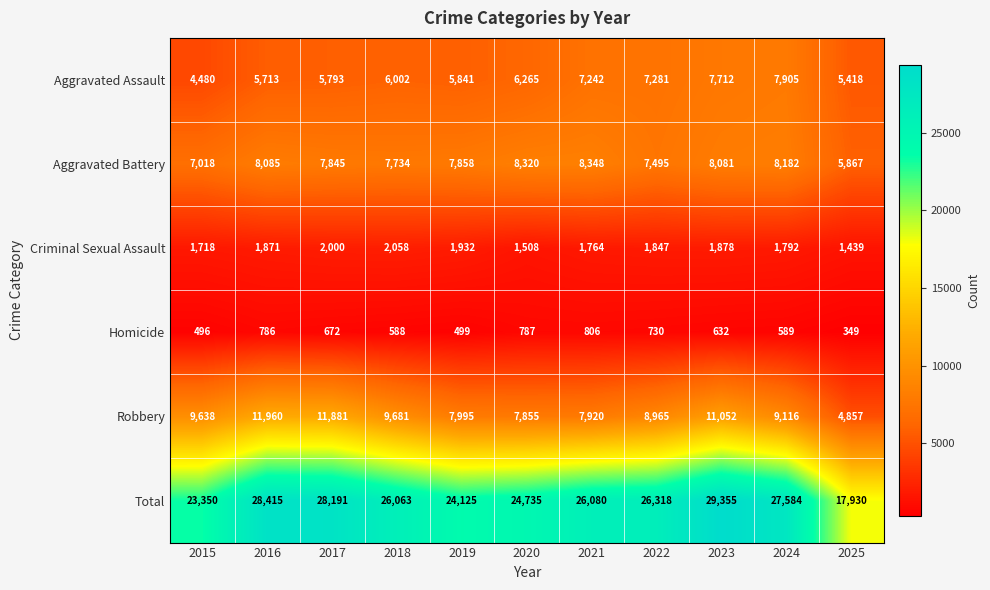

At which category does the chart reach its peak across all series?

2023